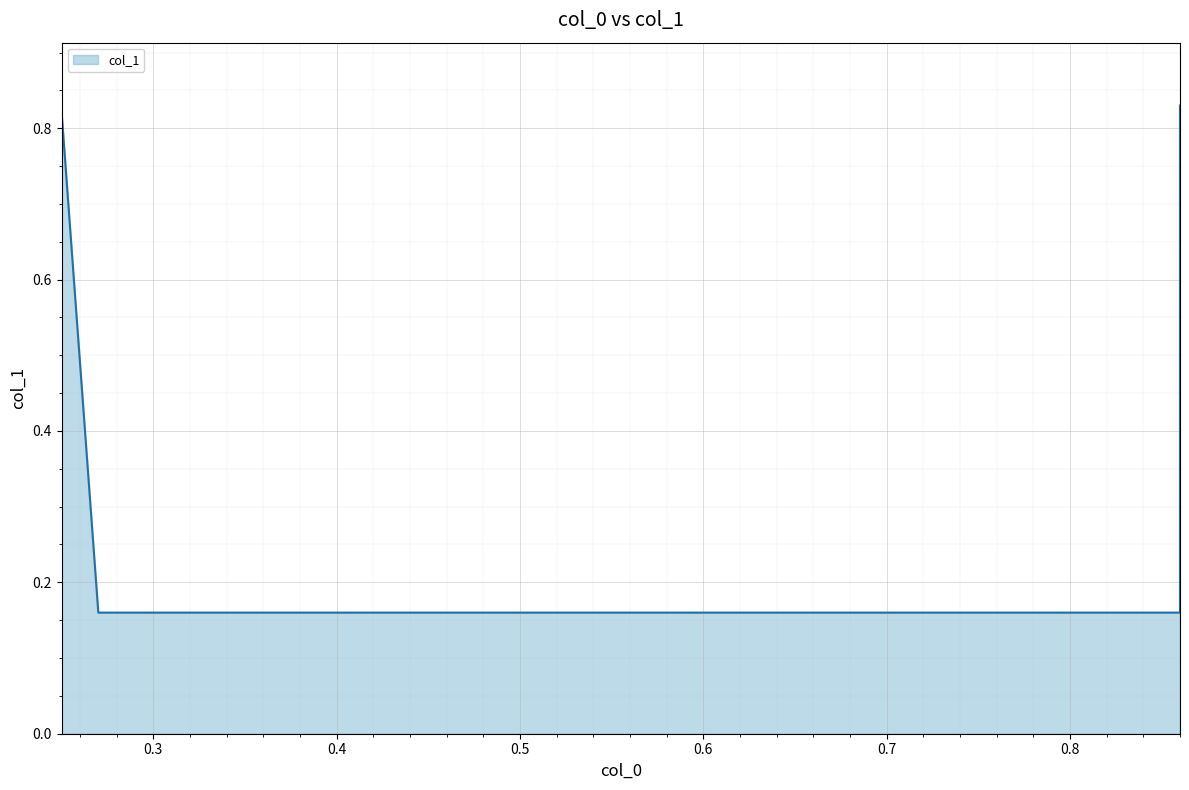

The value at 0.3 is 0.2. True or false?

False